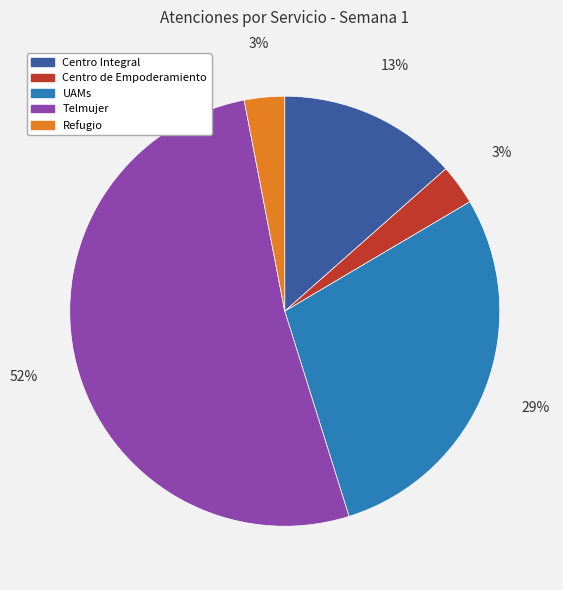

Which slice is the largest?

Telmujer